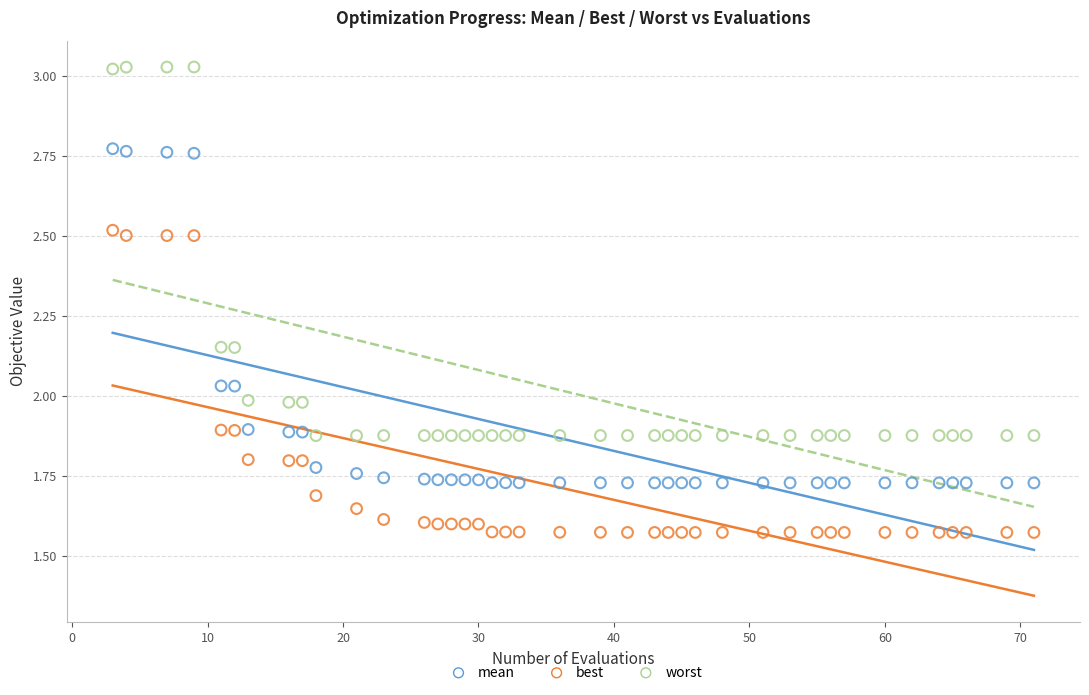

Which series has the largest Y range (max minus min)?

worst